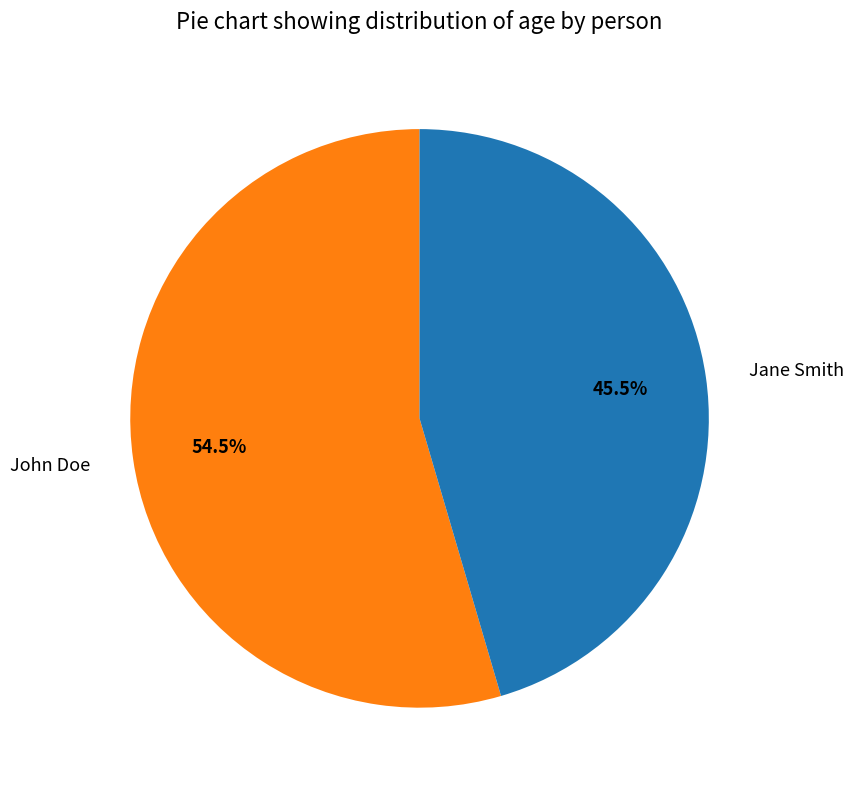

Which slice represents more than half of the pie?

John Doe